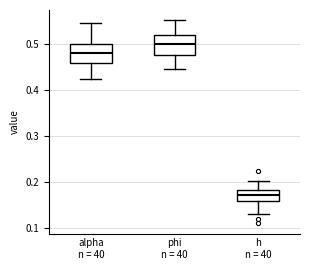

Where does the upper whisker of the box for alpha n = 40 end on the y-axis? The values are not printed on the chart, so give them approximately, as read against the axis.

0.55